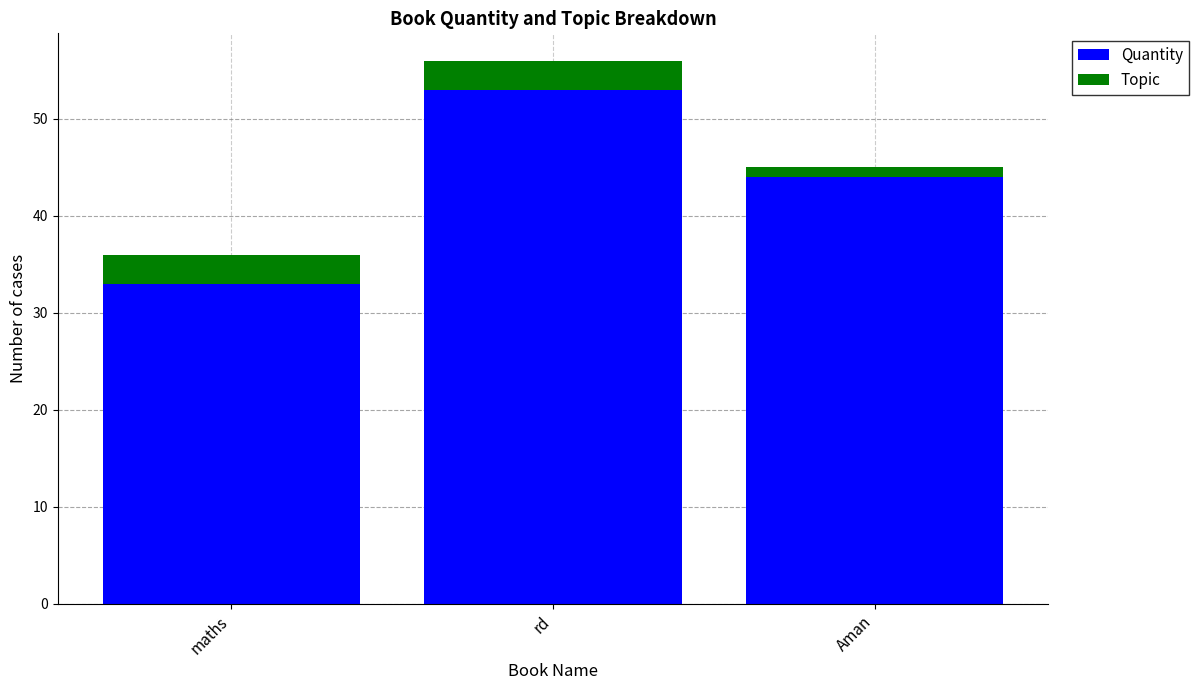

What is the total value across all series at rd?

56